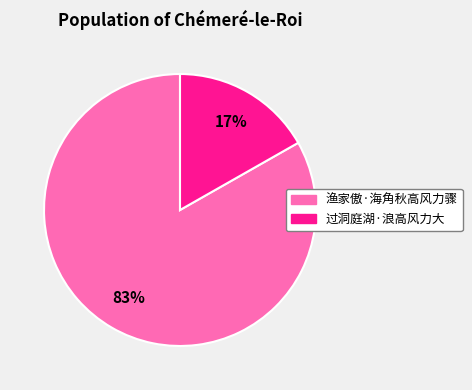

True or false: 过洞庭湖·浪高风力大 accounts for 17% of the total.

True